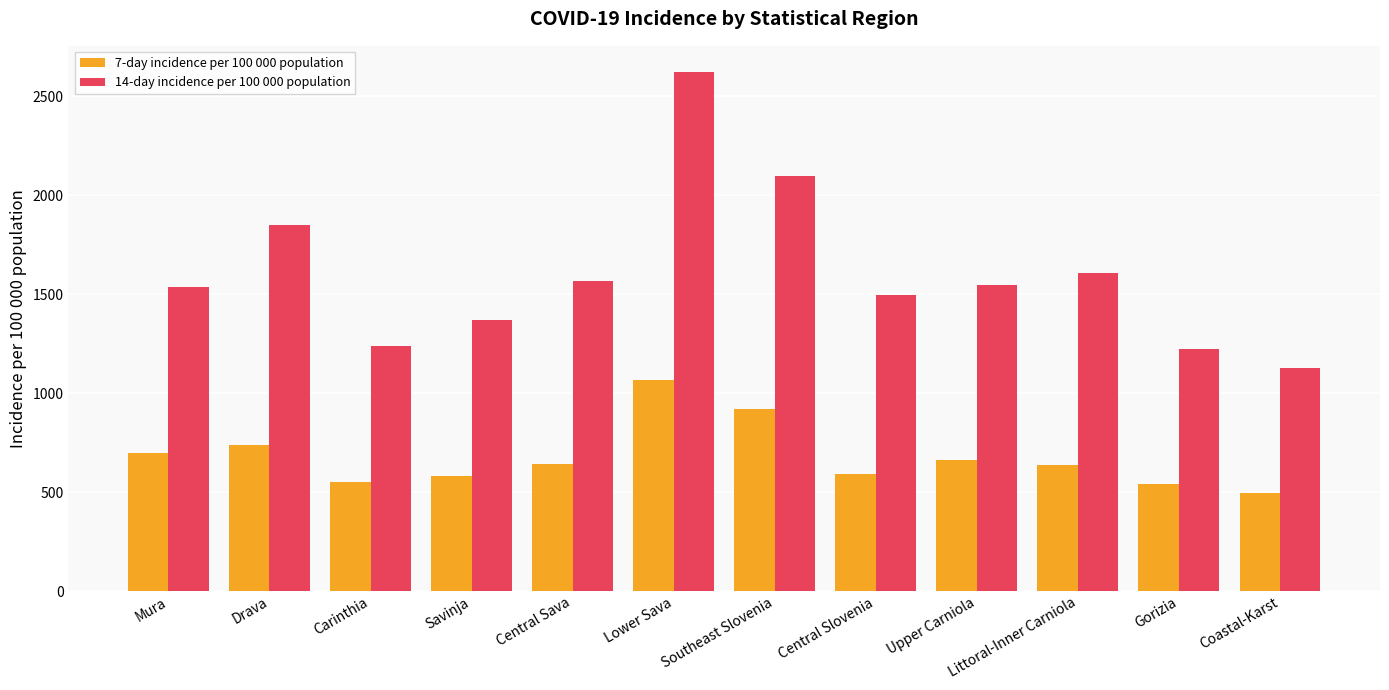

At Upper Carniola, list the series in order from smallest to largest.

7-day incidence per 100 000 population, 14-day incidence per 100 000 population